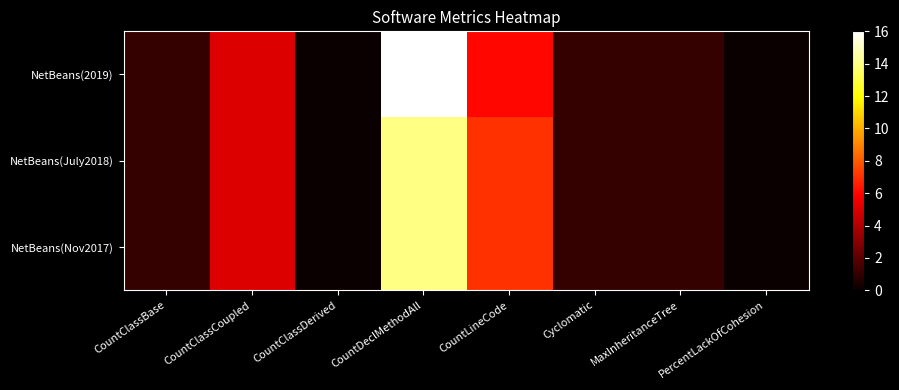

List the series in order of their peak value, highest first.

NetBeans(2019), NetBeans(July2018), NetBeans(Nov2017)